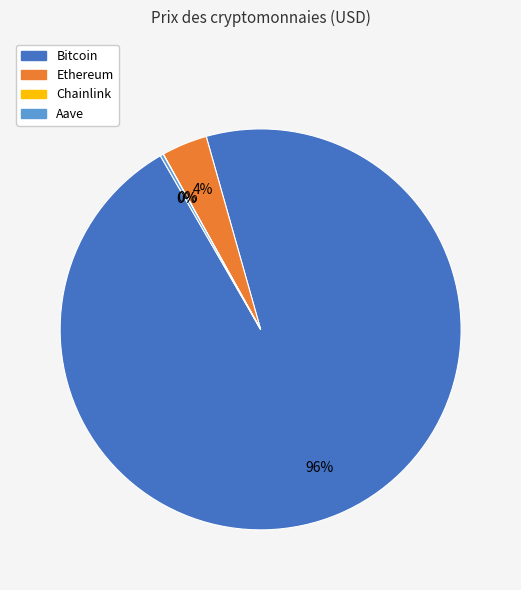

To the nearest percent, what is the average slice percentage?

25%